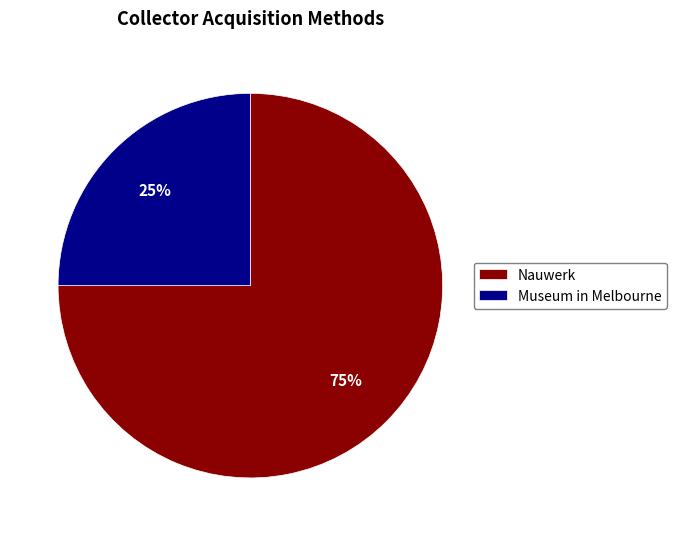

What percentage is the Museum in Melbourne slice, to the nearest percent?

25%